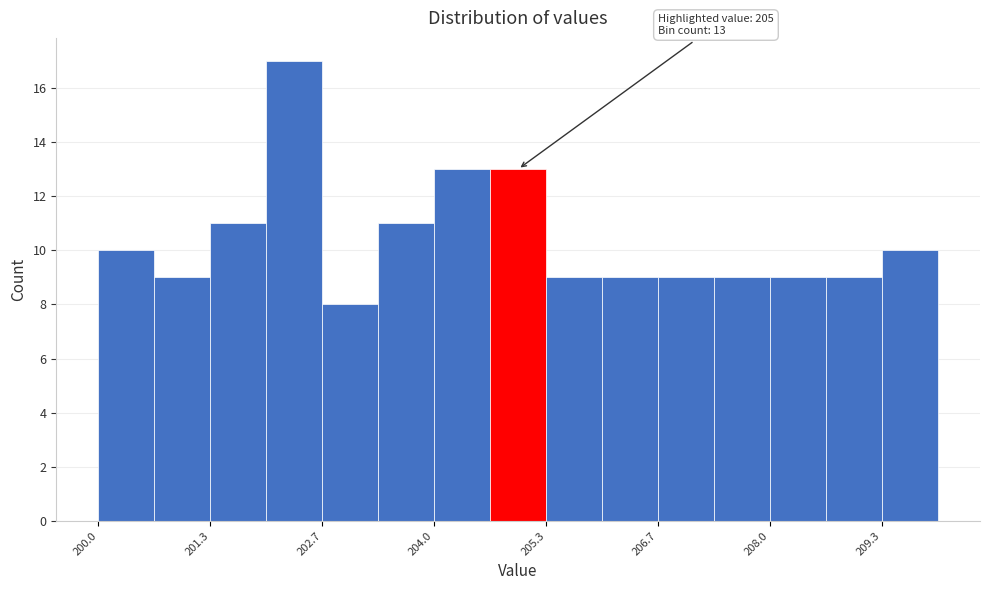

Around what value on the x-axis is the tallest bar? Give the approximate position of its centre, as read against the axis.

202.4